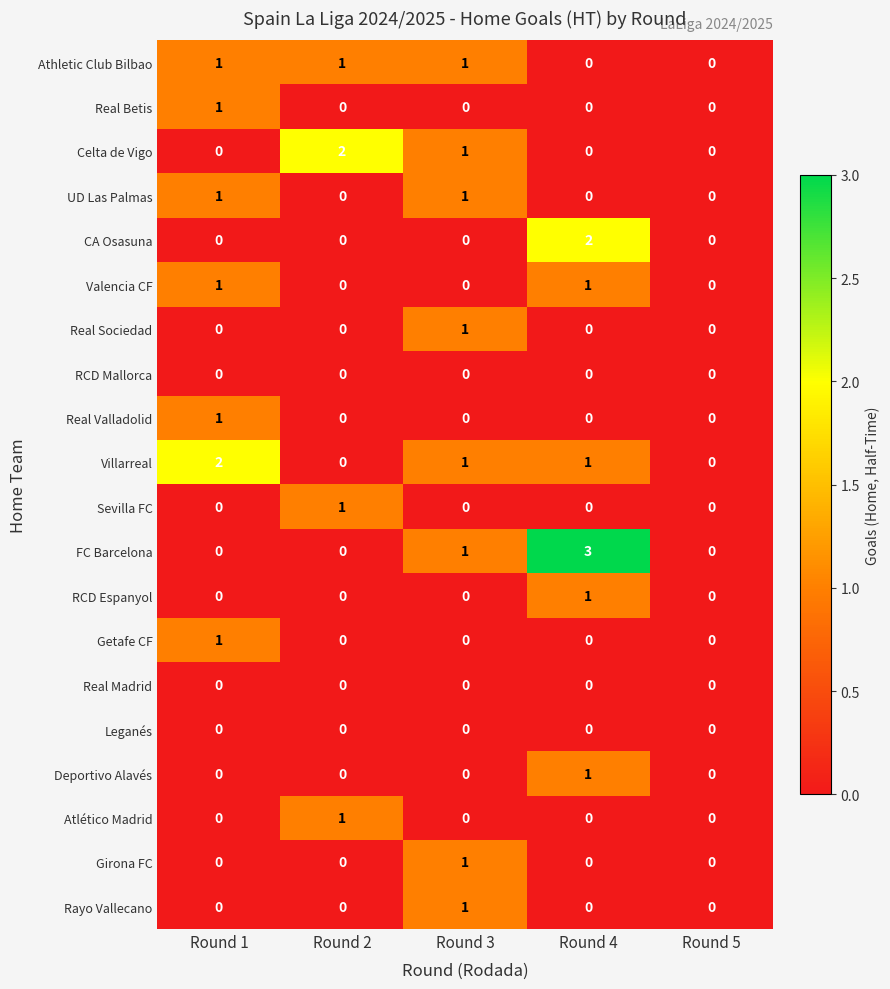

The Getafe CF series shows 0 at Round 5. True or false?

True